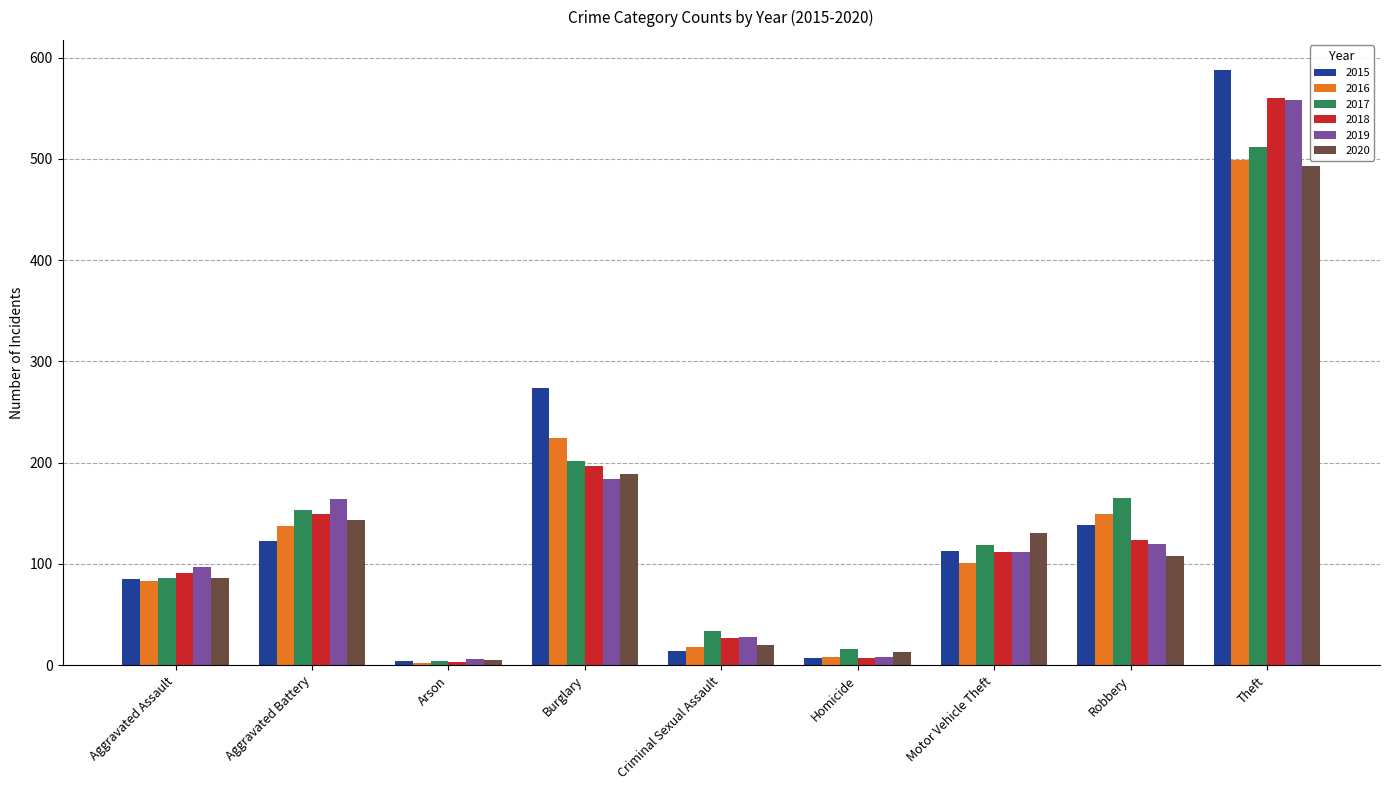

Which series has the largest range (max minus min)?

2015